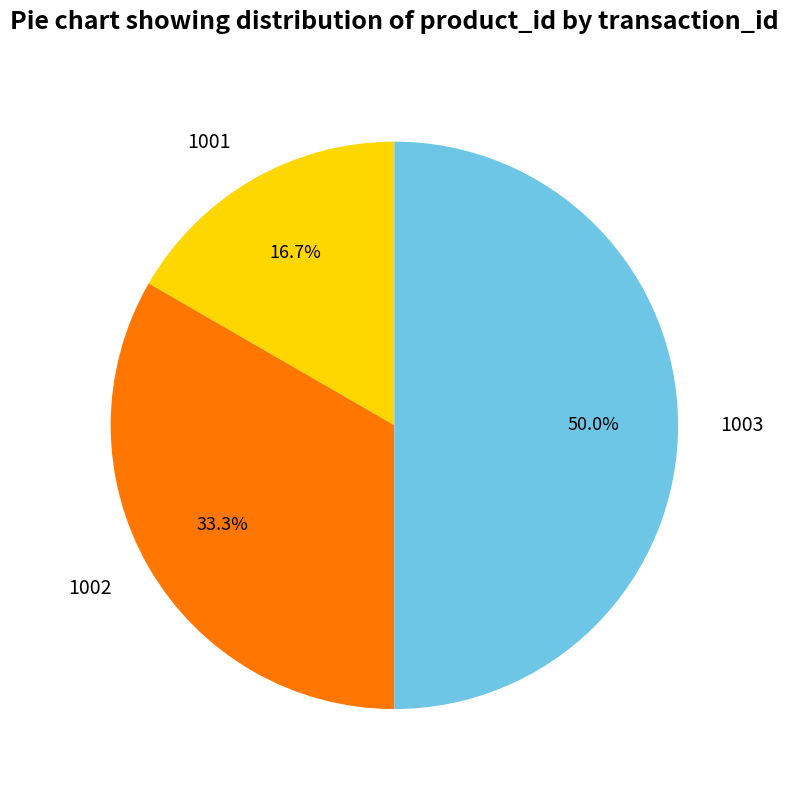

Which slice is the largest?

1003